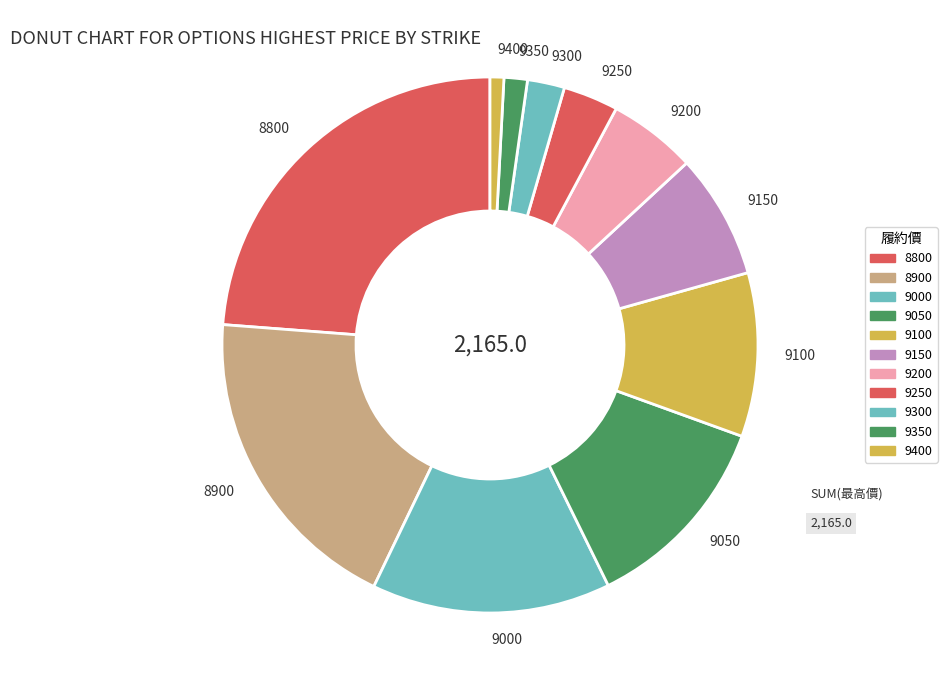

Is it true that 9150 is 15% of the pie?

False